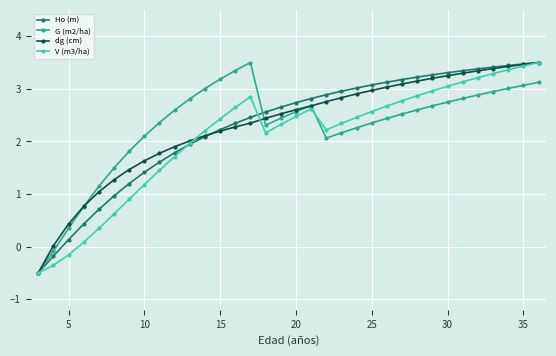

What is the difference between the maximum and minimum values in the dg (cm) series?

4.0